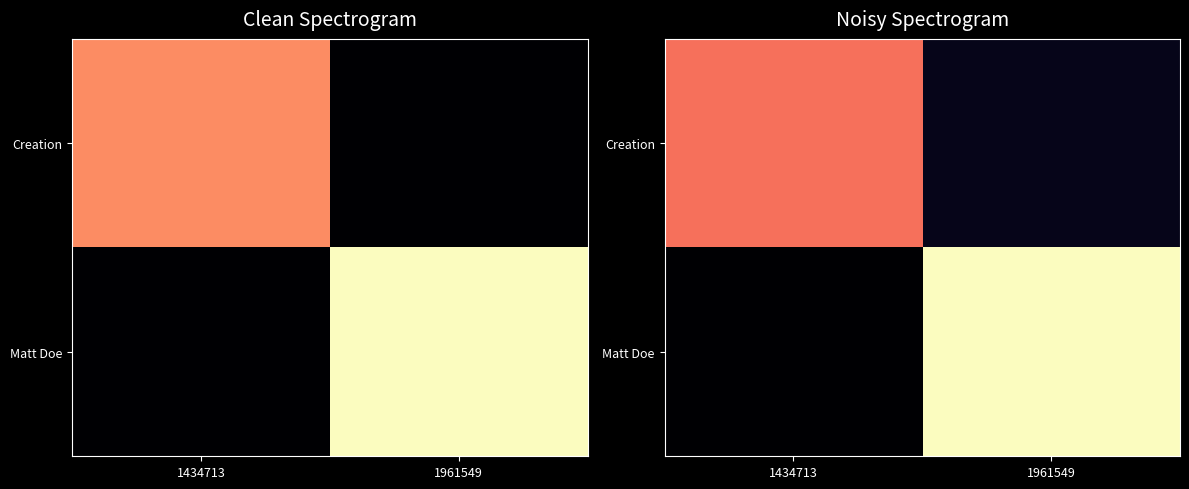

Count the number of data series in this chart.

2